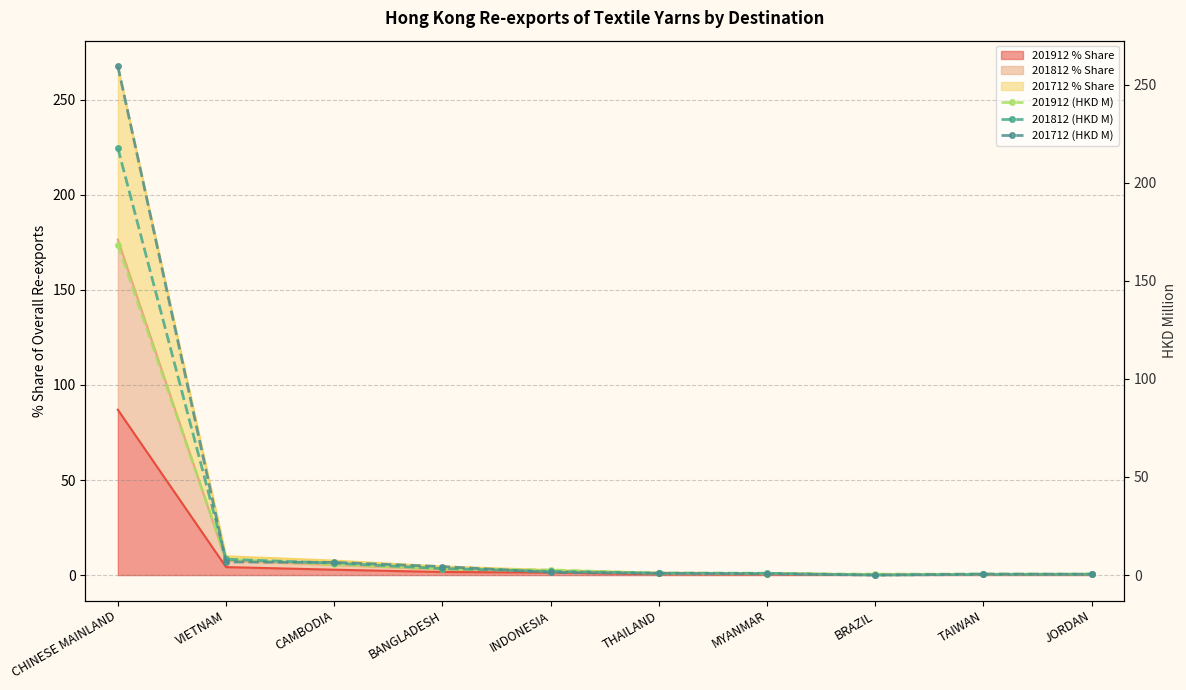

How many interior local valleys does the 201912 (HKD M) series have?

1